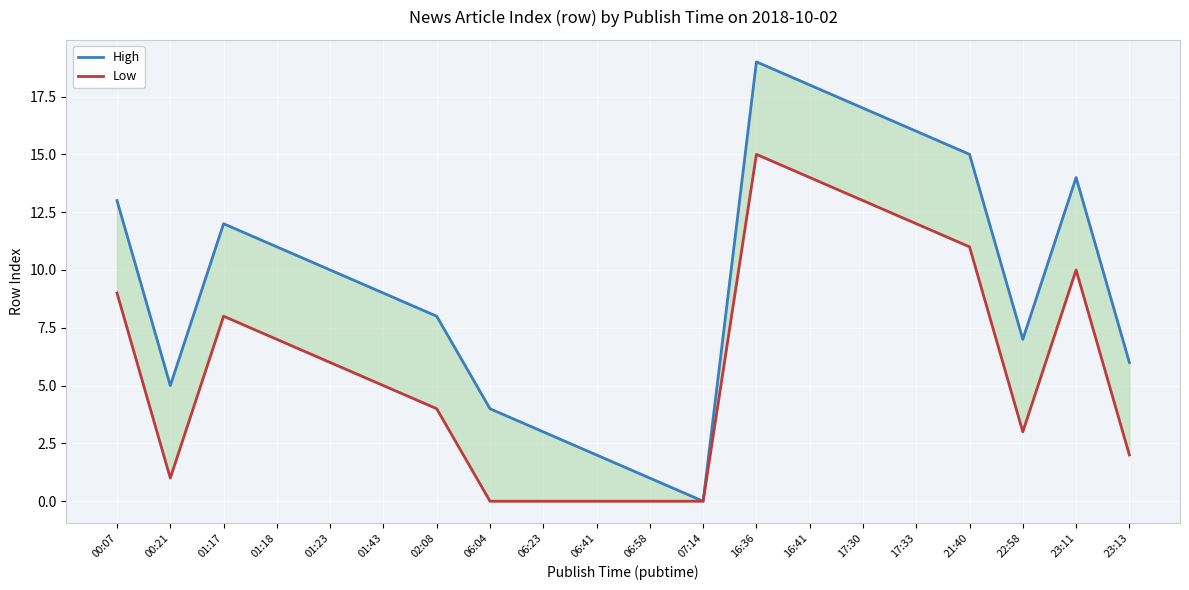

What position from the left is 06:04?

8